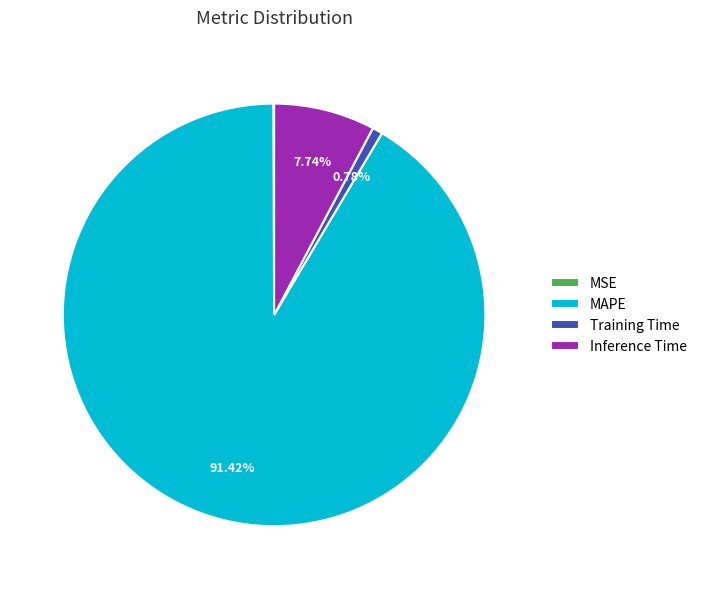

What is the majority slice?

MAPE